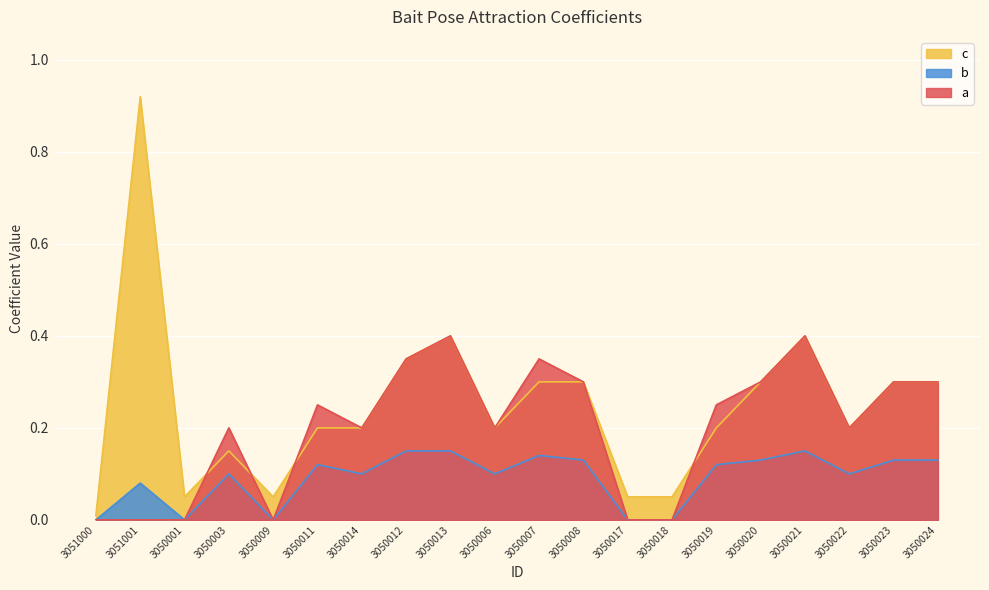

What is the label of the 6th point from the right?

3050019